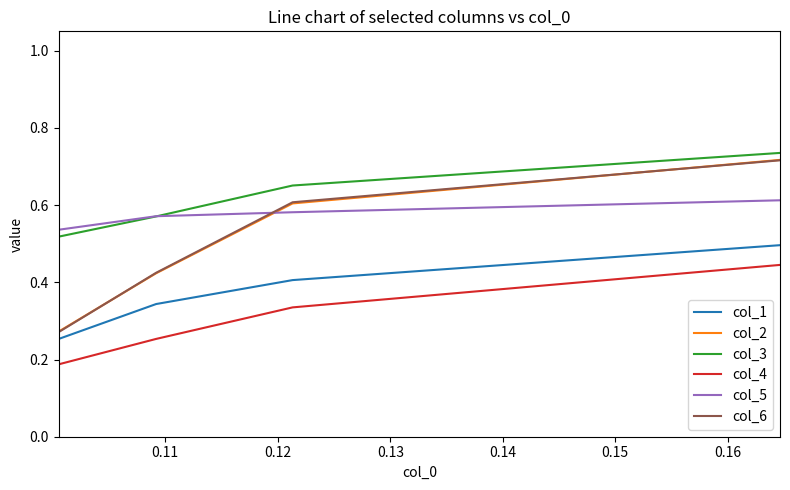

Which series has the largest total across all categories?

col_3